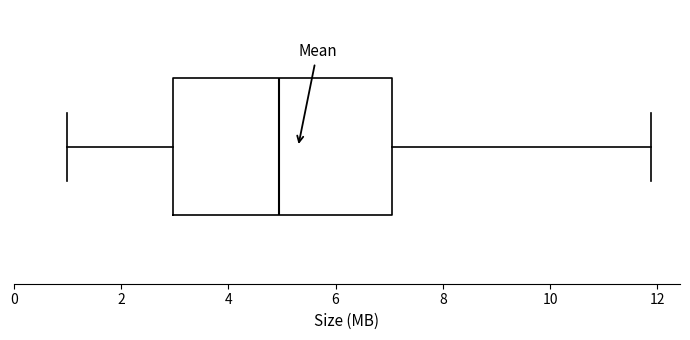

Transcribe this box plot: give where the median line is, the range the box spans, and where the two whiskers end, as read against the x-axis. The values are not printed on the chart, so give them approximately, as read against the axis.

median 5.0, box 3.0 to 7.0, whiskers 1.0 to 11.8